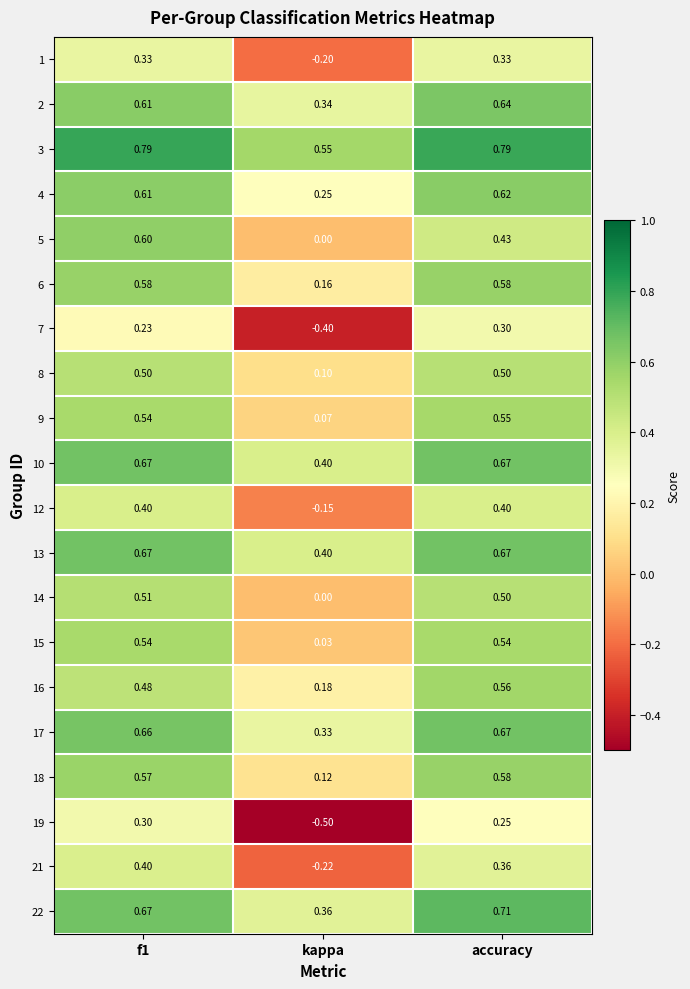

Which series has the largest total across all categories?

3